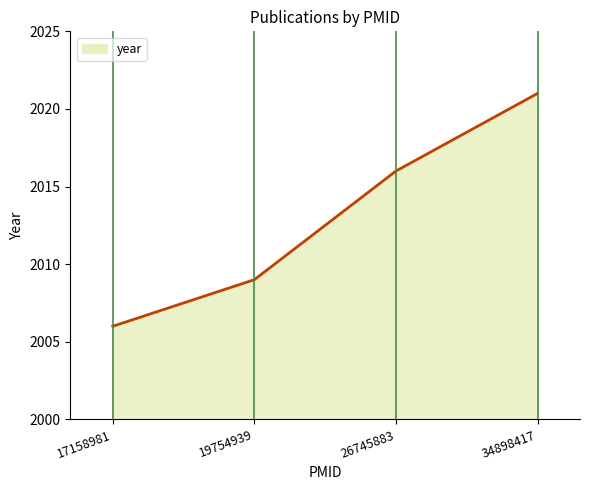

What is the smallest value displayed?

2006